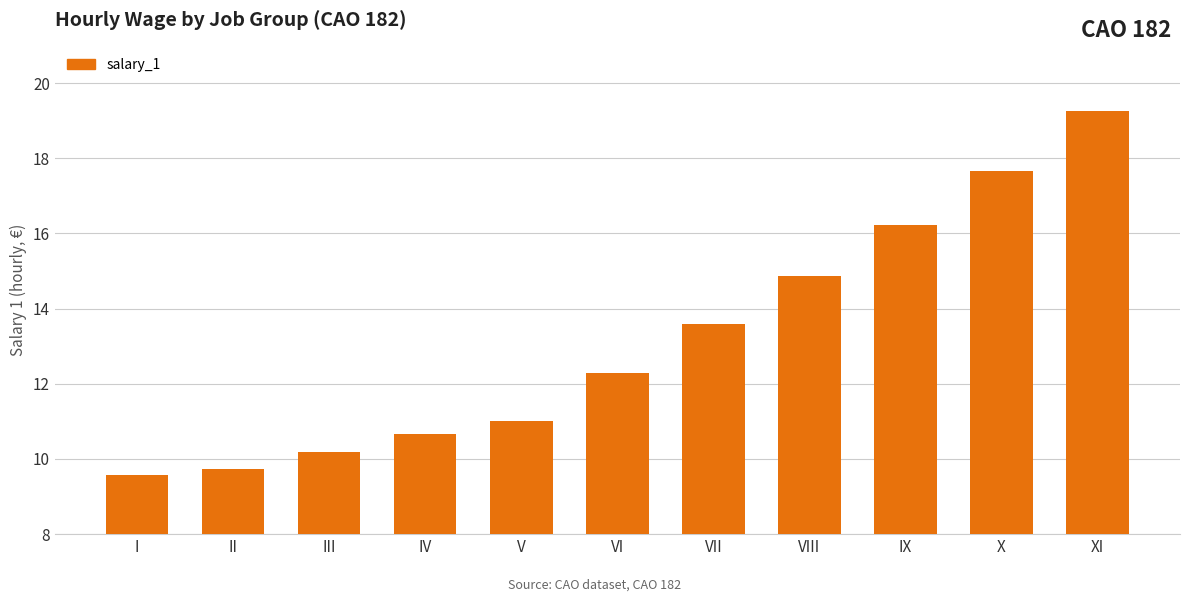

Count the number of values greater than 12.

6